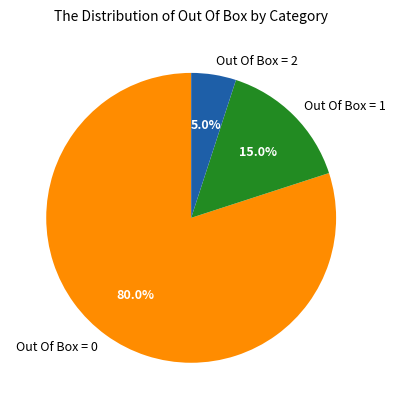

What is the largest slice in the pie chart?

Out Of Box = 0